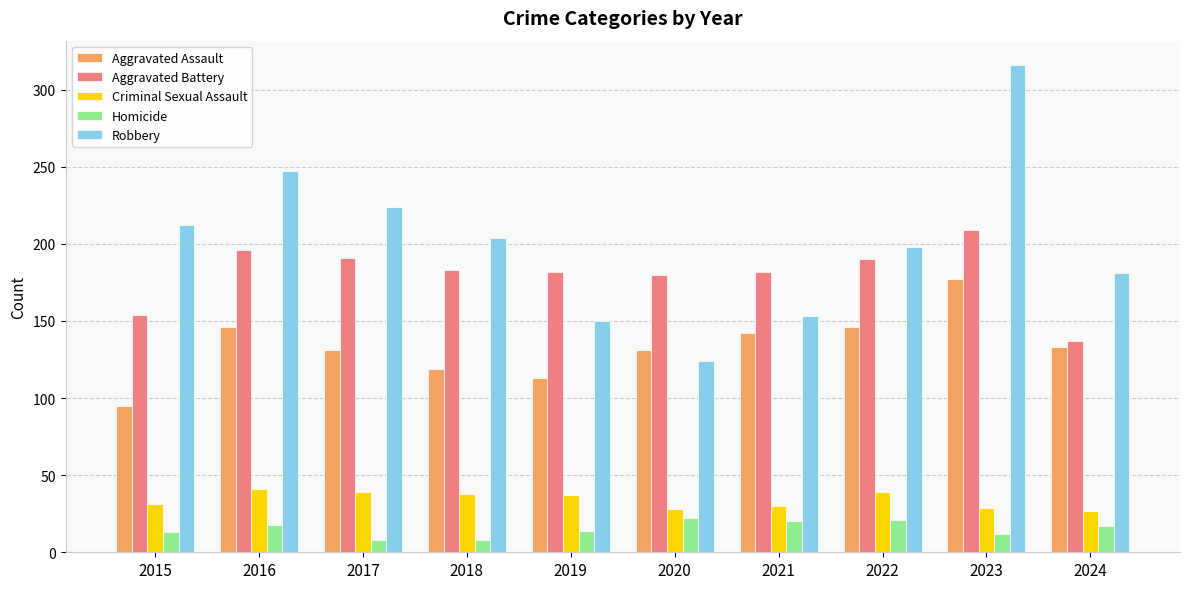

True or false: Robbery has a value of 153 at 2021.

True